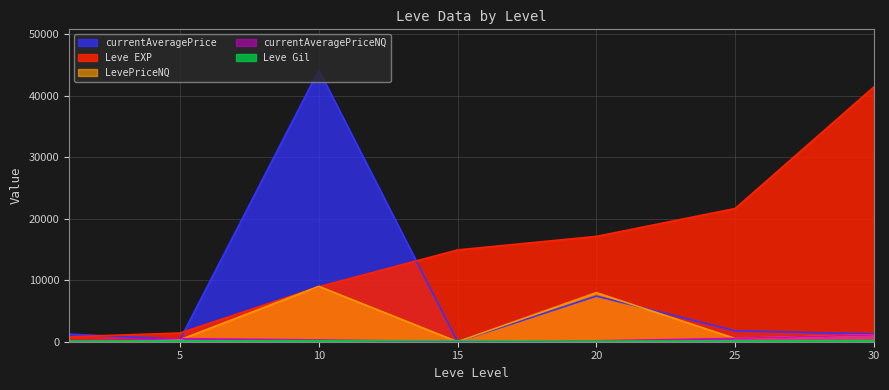

At 20, list the series in order from largest to smallest.

Leve EXP, LevePriceNQ, currentAveragePrice, currentAveragePriceNQ, Leve Gil